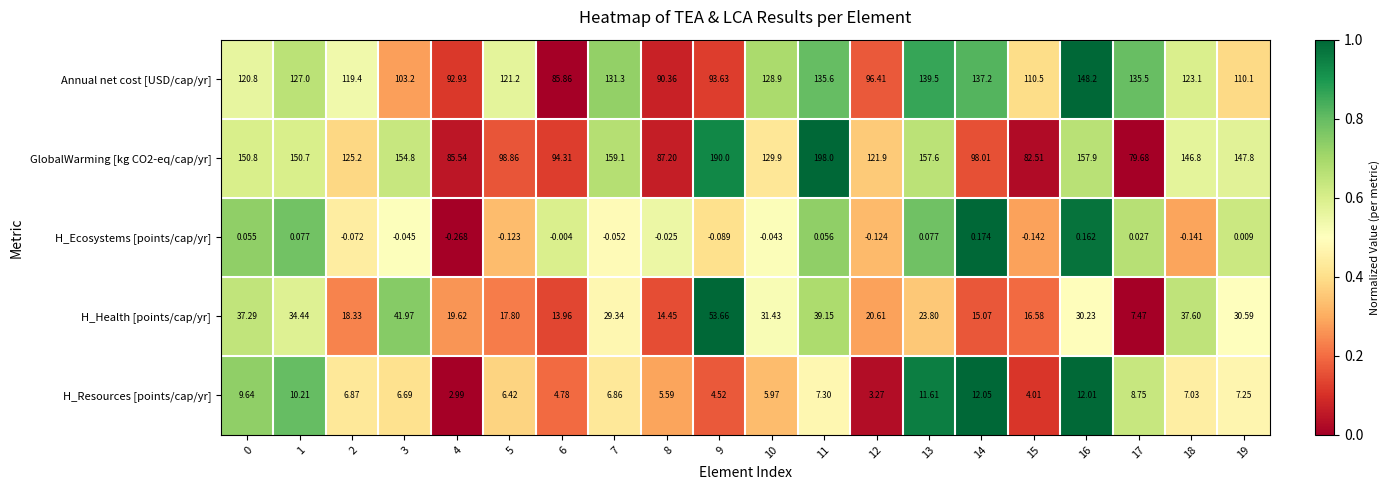

Is the value of H_Health [points/cap/yr] at 19 greater than the value of Annual net cost [USD/cap/yr] at 11?

No